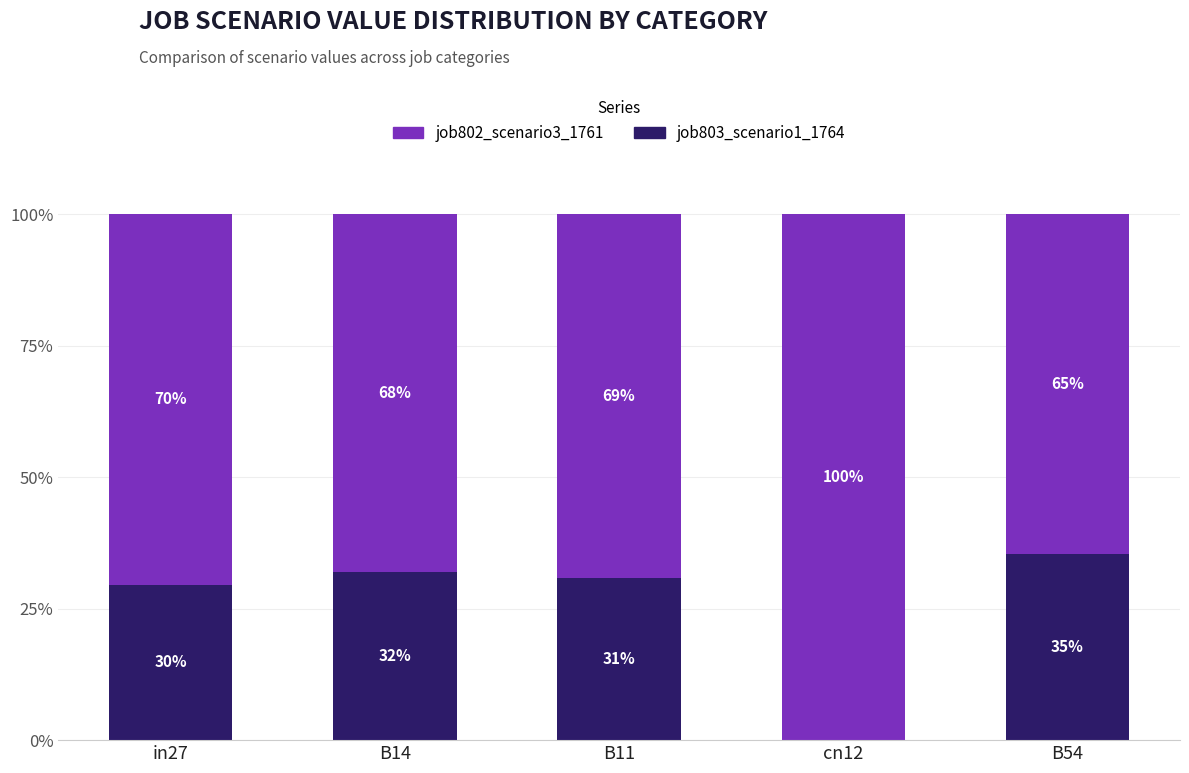

Where does the job803_scenario1_1764 series first go above 30?

B14